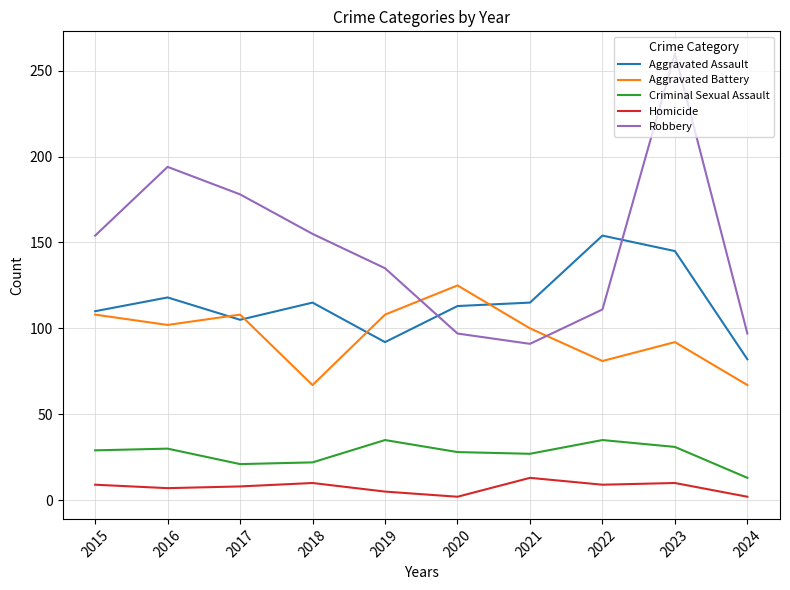

Rank the series by their maximum value, from highest to lowest.

Robbery, Aggravated Assault, Aggravated Battery, Criminal Sexual Assault, Homicide